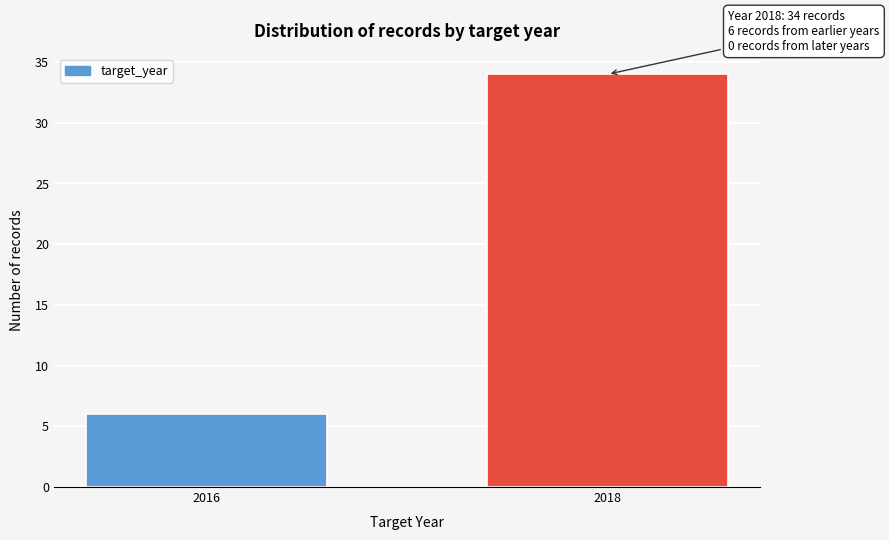

Reading left to right, transcribe all the data shown in this chart.

2016=6	2018=34